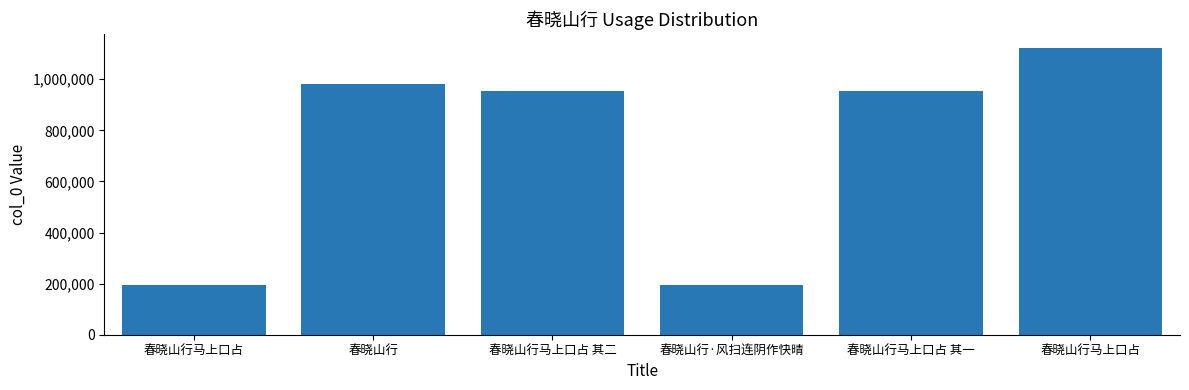

How many bars are there in total?

6